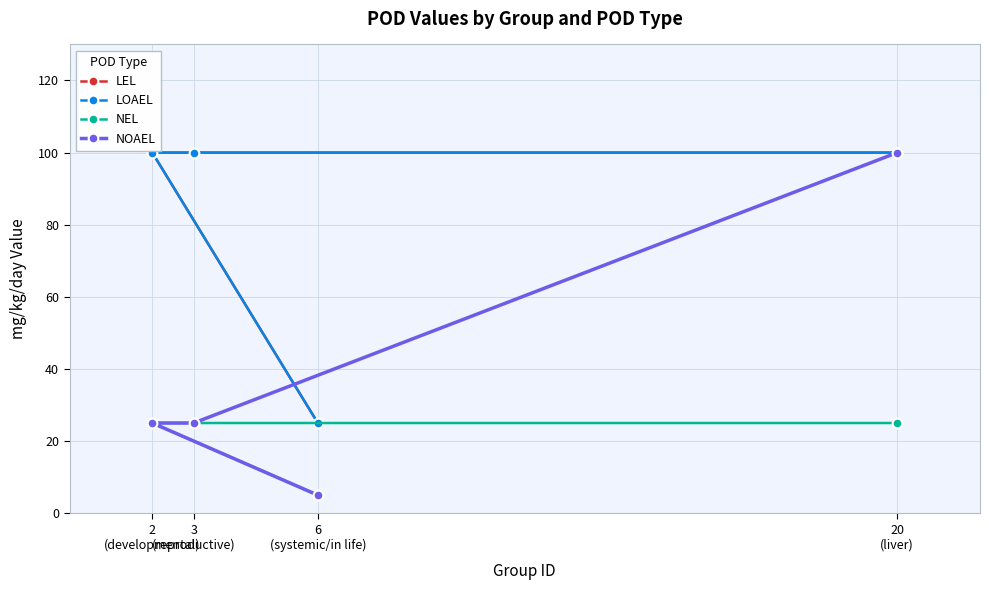

What is the lowest value of the LEL series?

25